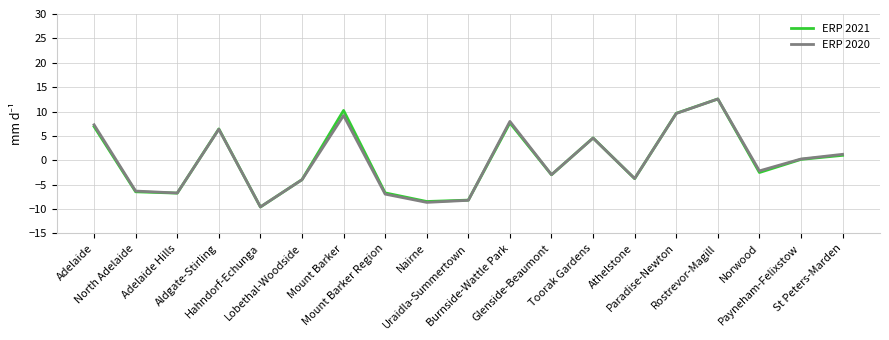

Which category has the highest value across all series?

Rostrevor-Magill